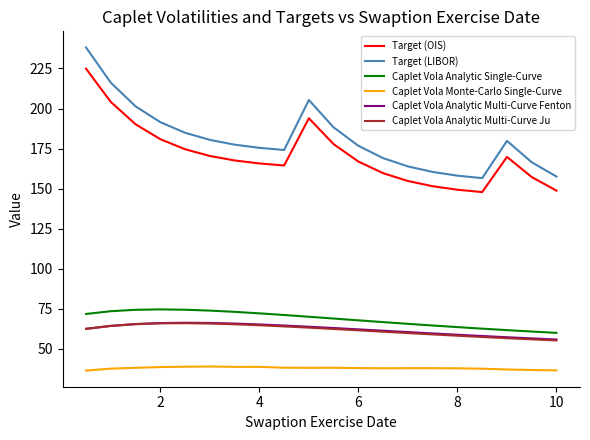

True or false: Target (LIBOR) and Caplet Vola Analytic Multi-Curve Ju cross at least once.

False